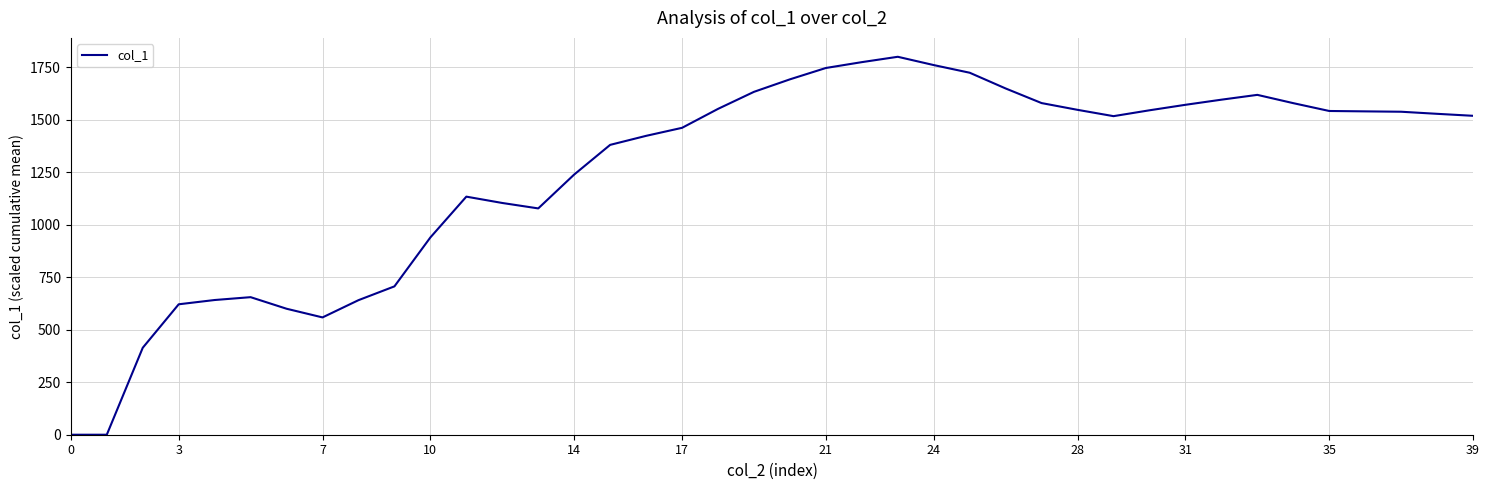

What is the difference between the maximum and minimum values?

1800.0